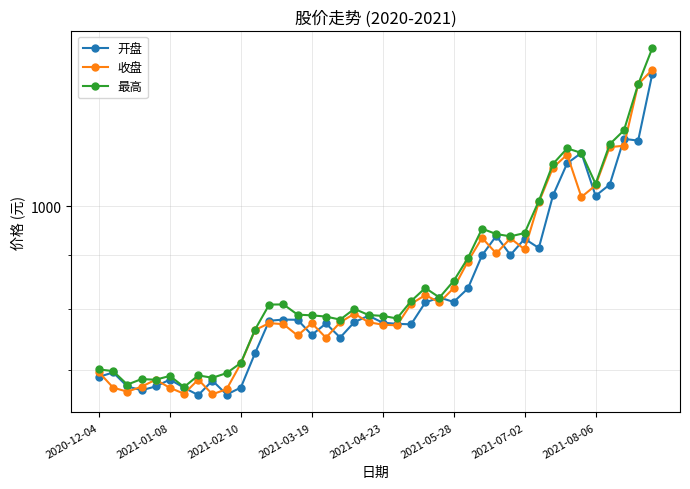

The 最高 series shows 790.1 at 14. True or false?

True